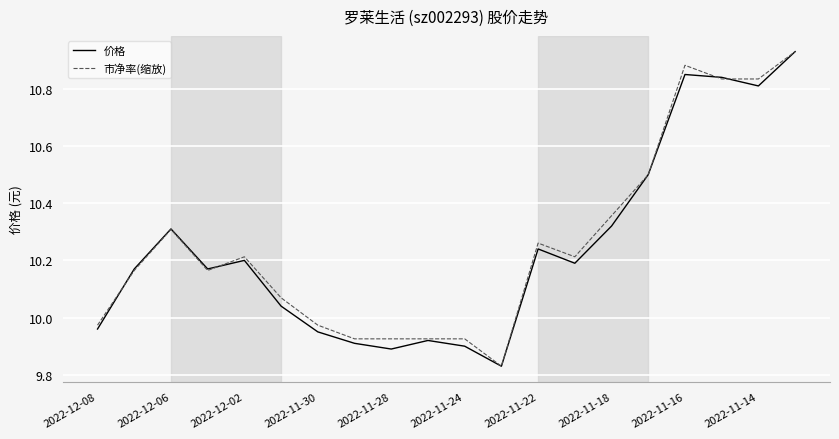

What is the value of the 价格 point at the 12th from the left?

9.8